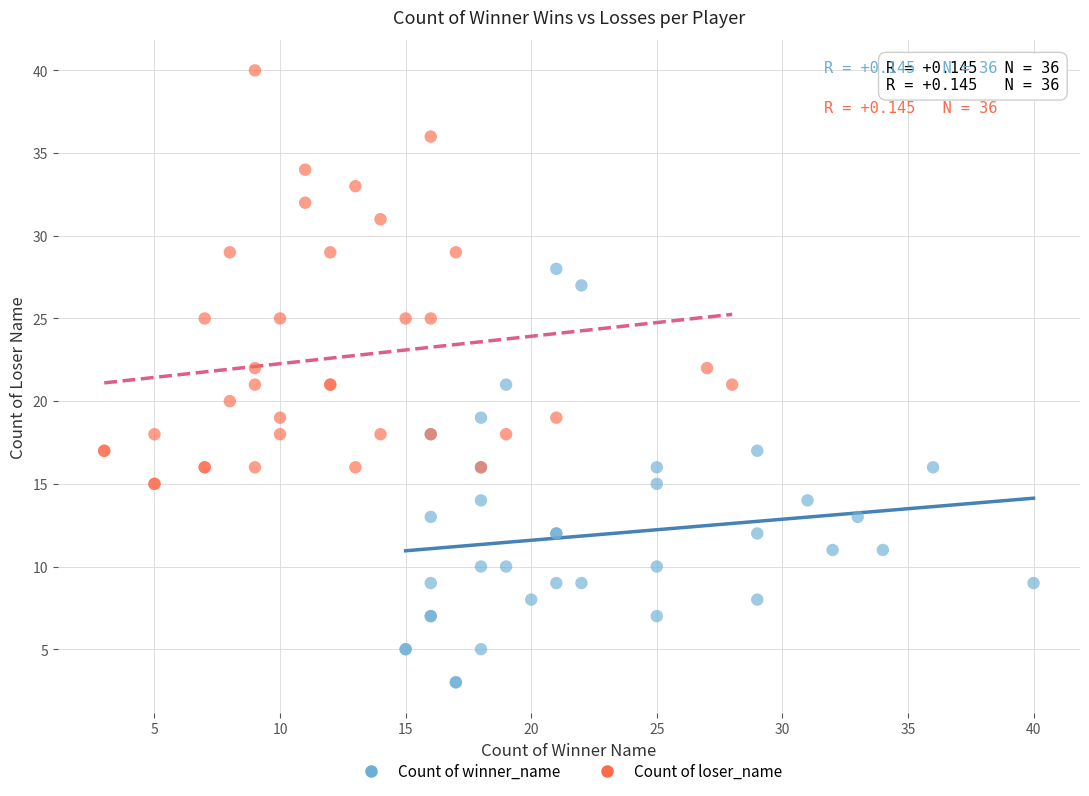

Which series contains the highest Y value?

Count of loser_name